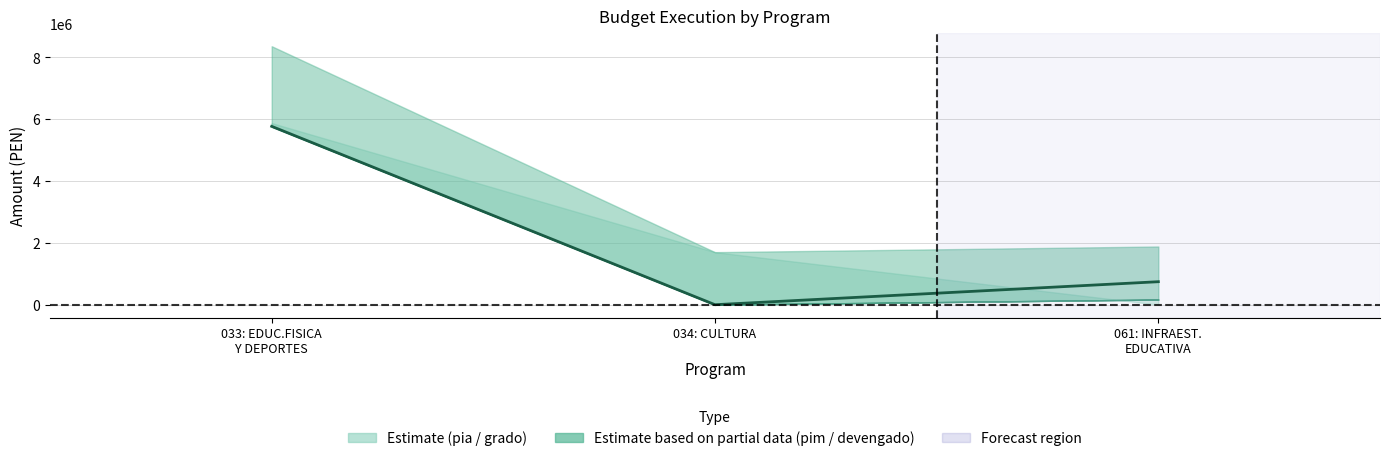

How many data points are above 743868?

2